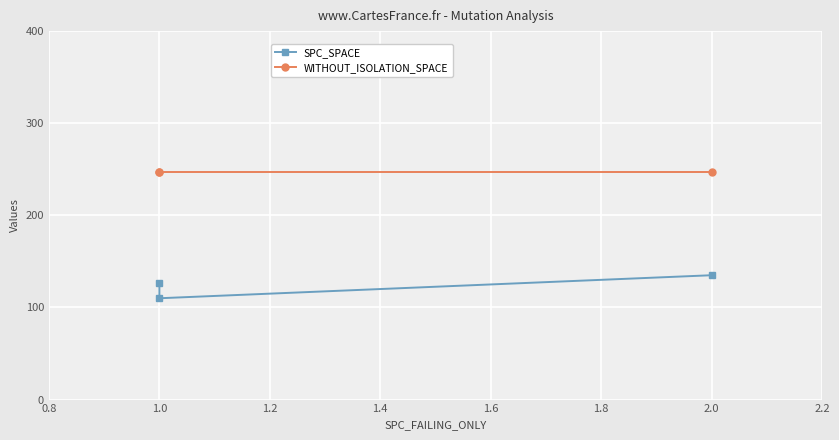

What are all the series names shown in the legend?

SPC_SPACE, WITHOUT_ISOLATION_SPACE